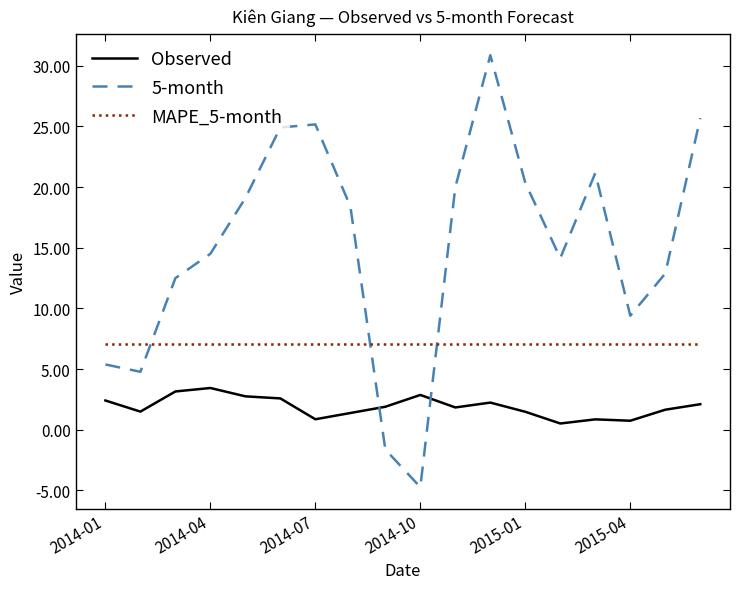

True or false: 5-month and Observed cross at least once.

True